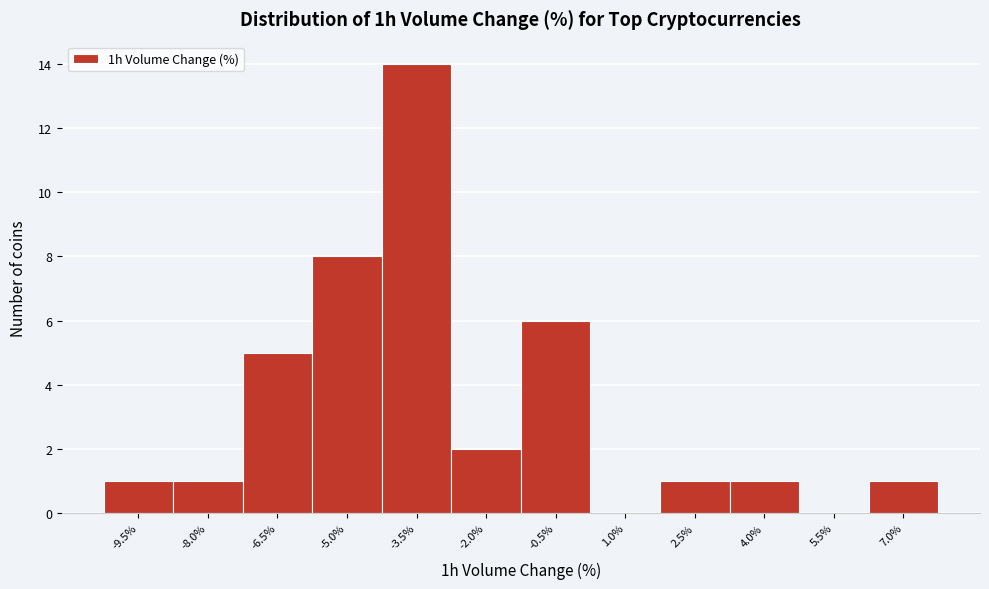

Reading left to right, extract all data points from this chart.

-9.5%=1	-8.0%=1	-6.5%=5	-5.0%=8	-3.5%=14	-2.0%=2	-0.5%=6	1.0%=0	2.5%=1	4.0%=1	5.5%=0	7.0%=1